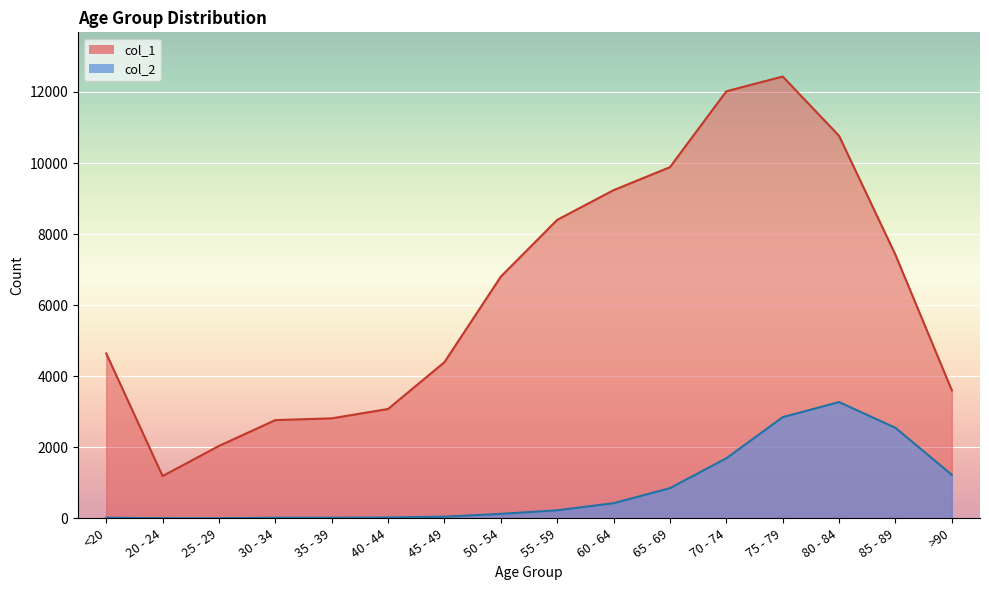

At which category does col_1 reach its first local peak?

75 - 79